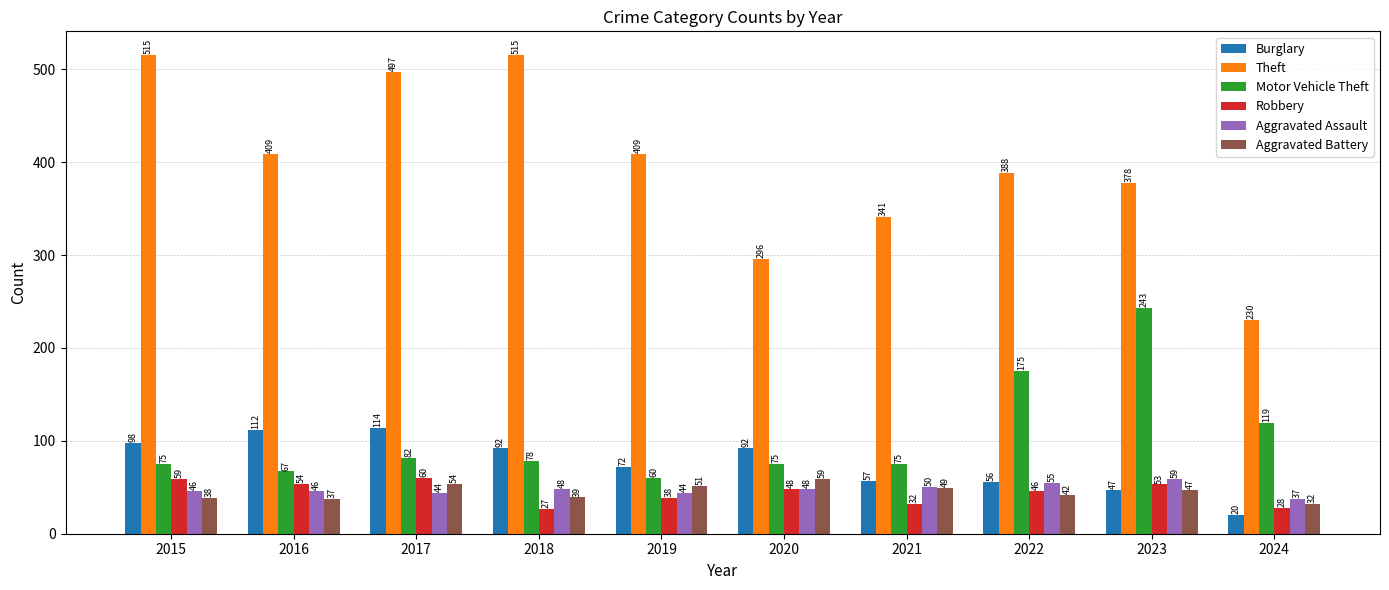

Which series has the widest spread of values?

Theft